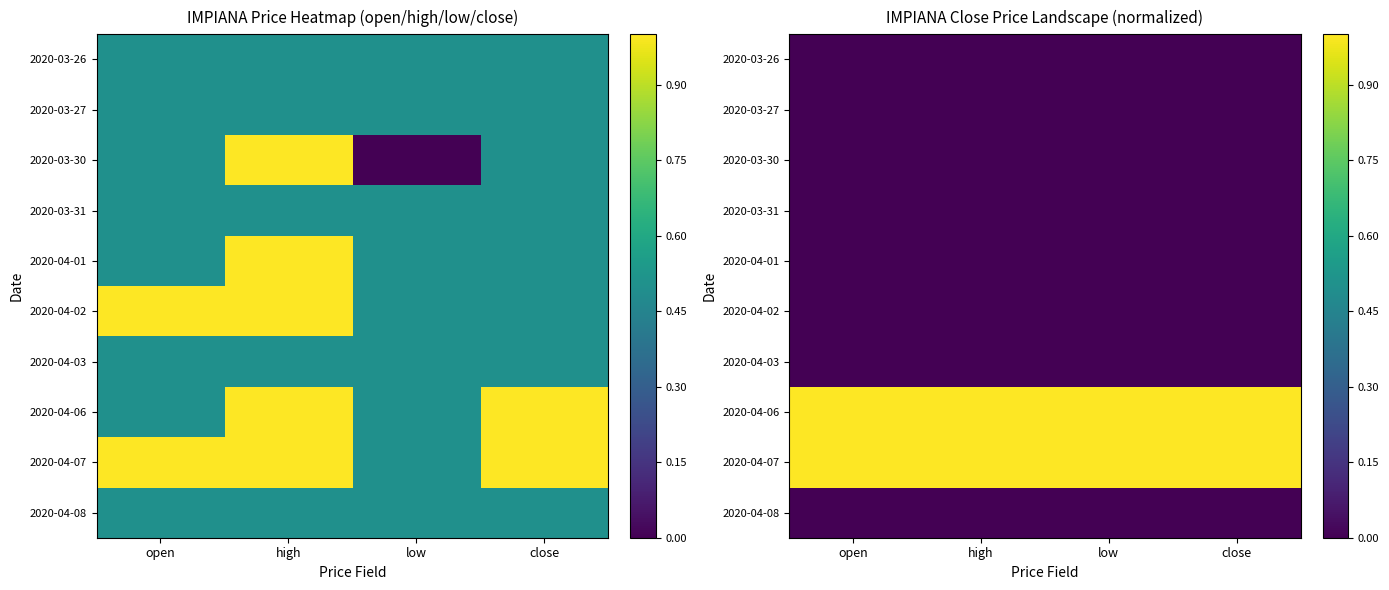

What is the difference between the highest and lowest values at high?

1